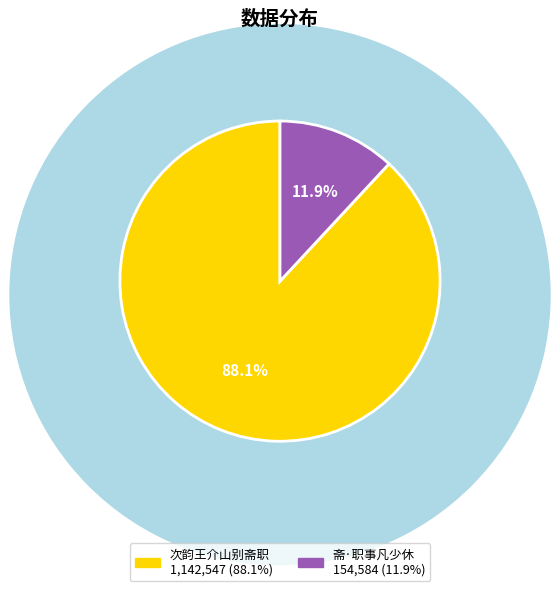

To the nearest percent, what is the difference between the largest and smallest slice percentages?

76%